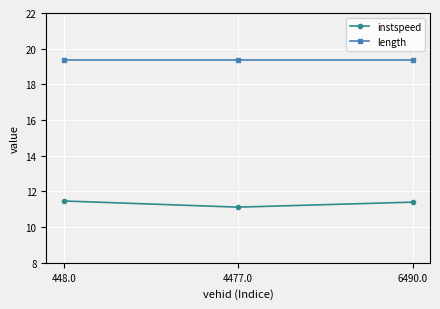

What are all the series names shown in the legend?

instspeed, length